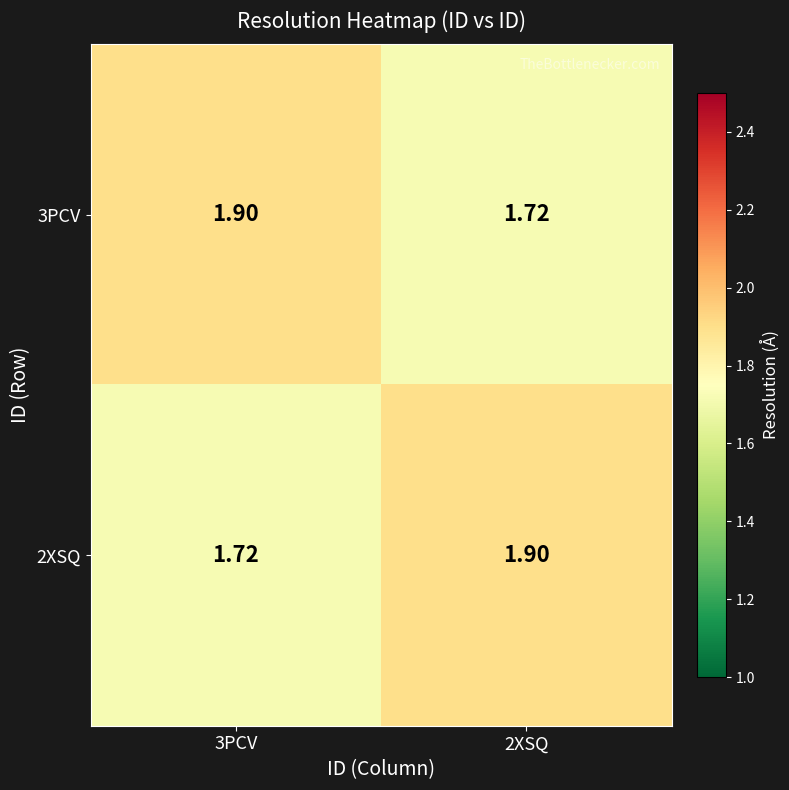

Rank the series at 3PCV from highest to lowest value.

3PCV, 2XSQ